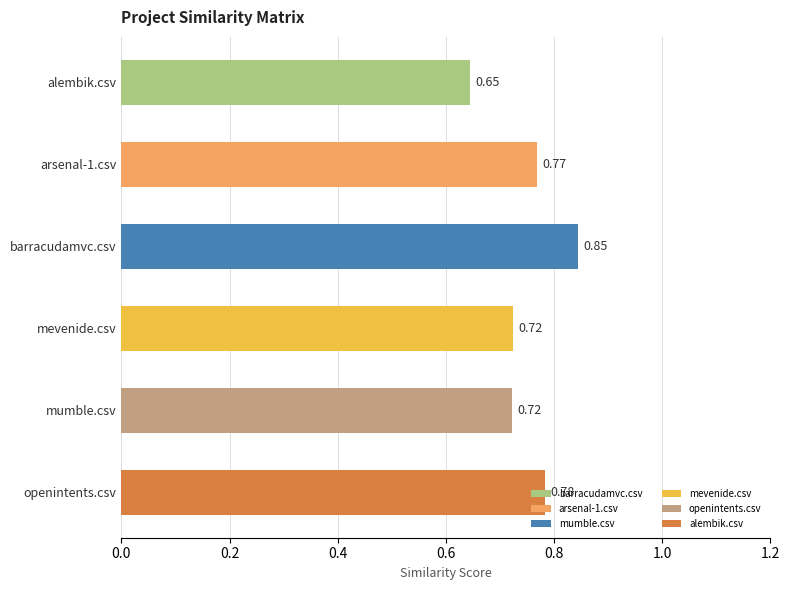

Which label corresponds to the largest value in the chart?

barracudamvc.csv